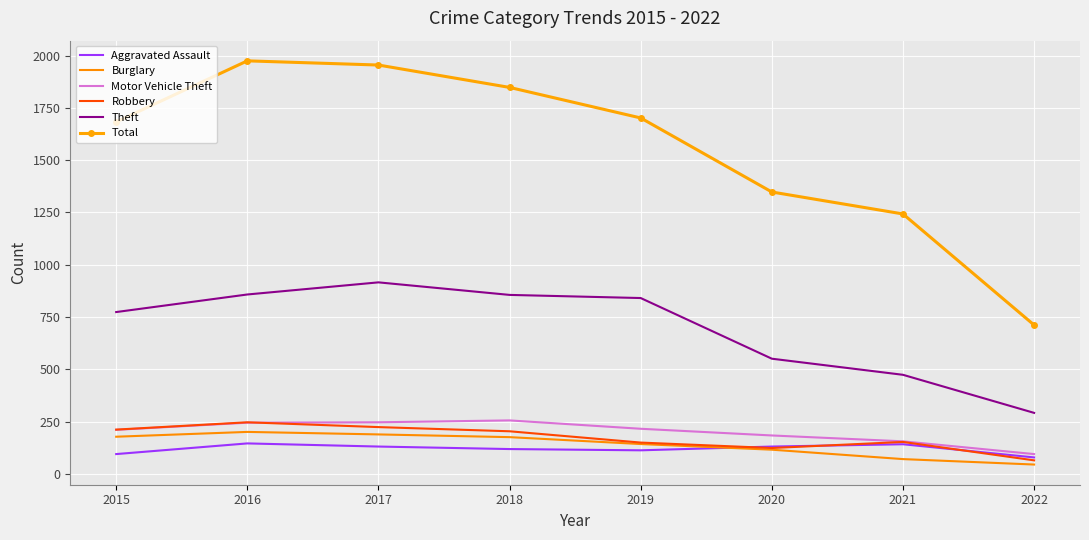

True or false: Aggravated Assault has a value of 119 at 2018.

True